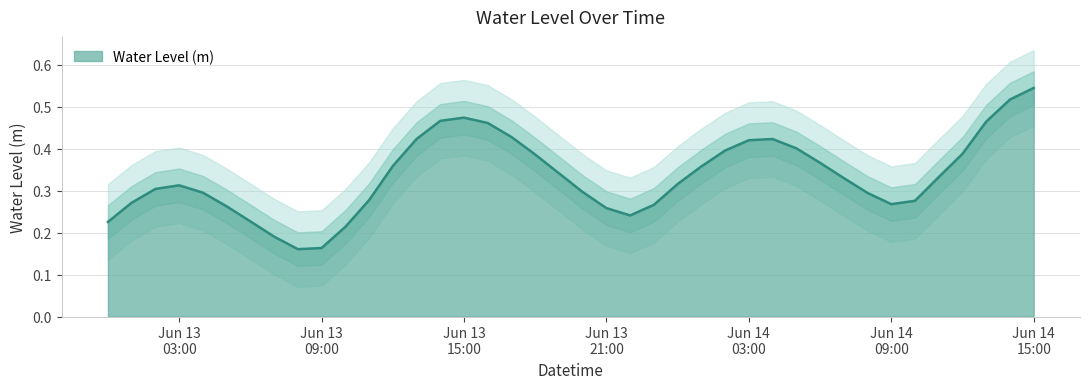

What is the average value?

0.3